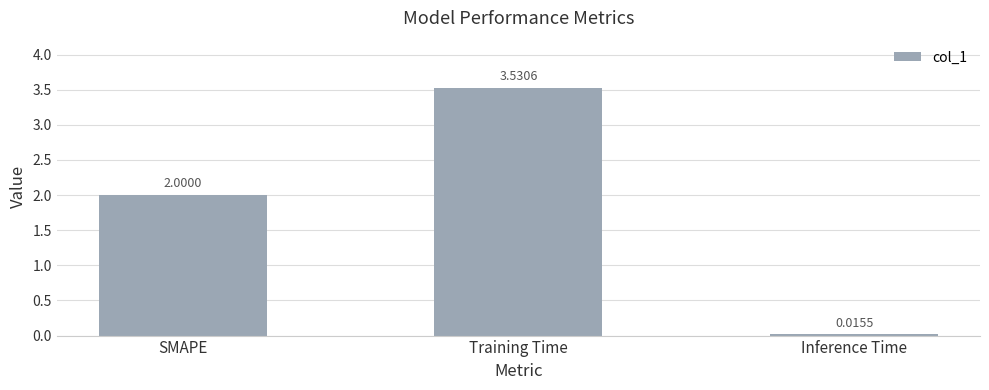

What is the sum of all values?

5.5